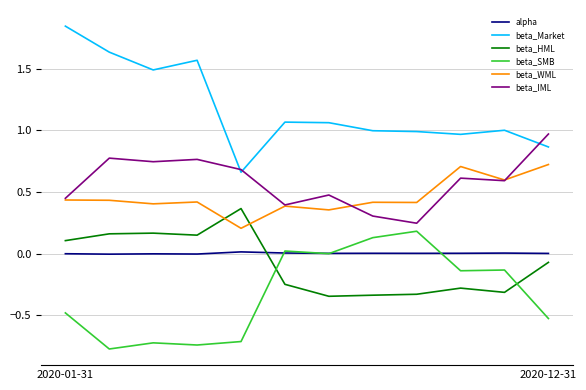

What is the minimum value shown in the chart?

-0.8